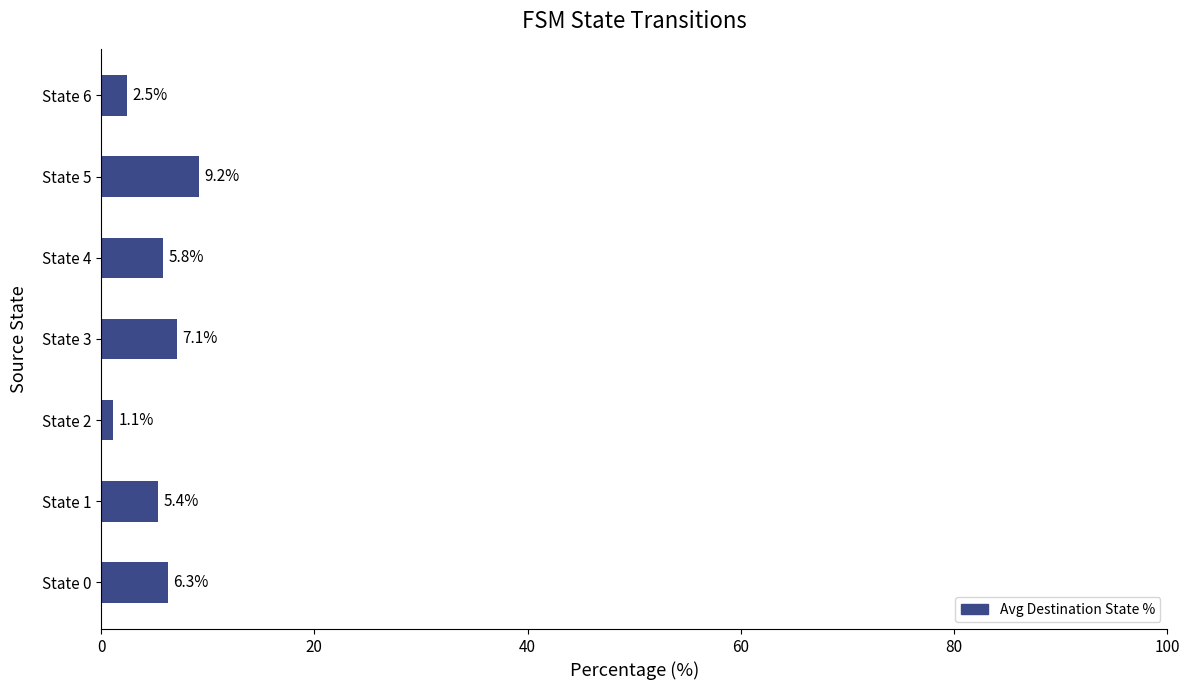

The chart shows a value of 9.5 at State 4. True or false?

False